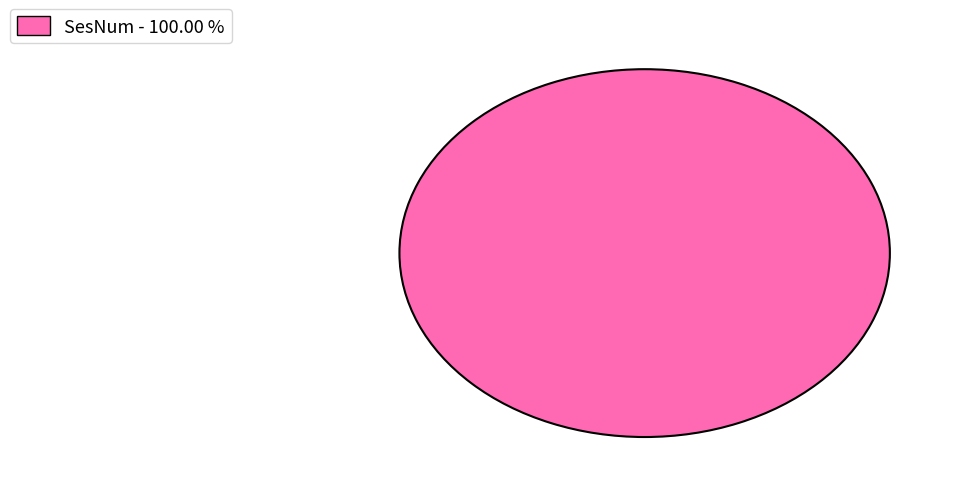

Is there a majority slice in this chart?

Yes